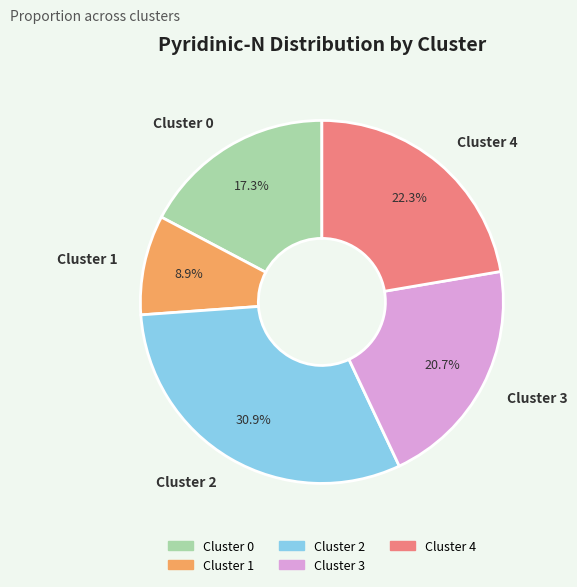

What is the smallest slice in the pie chart?

Cluster 1